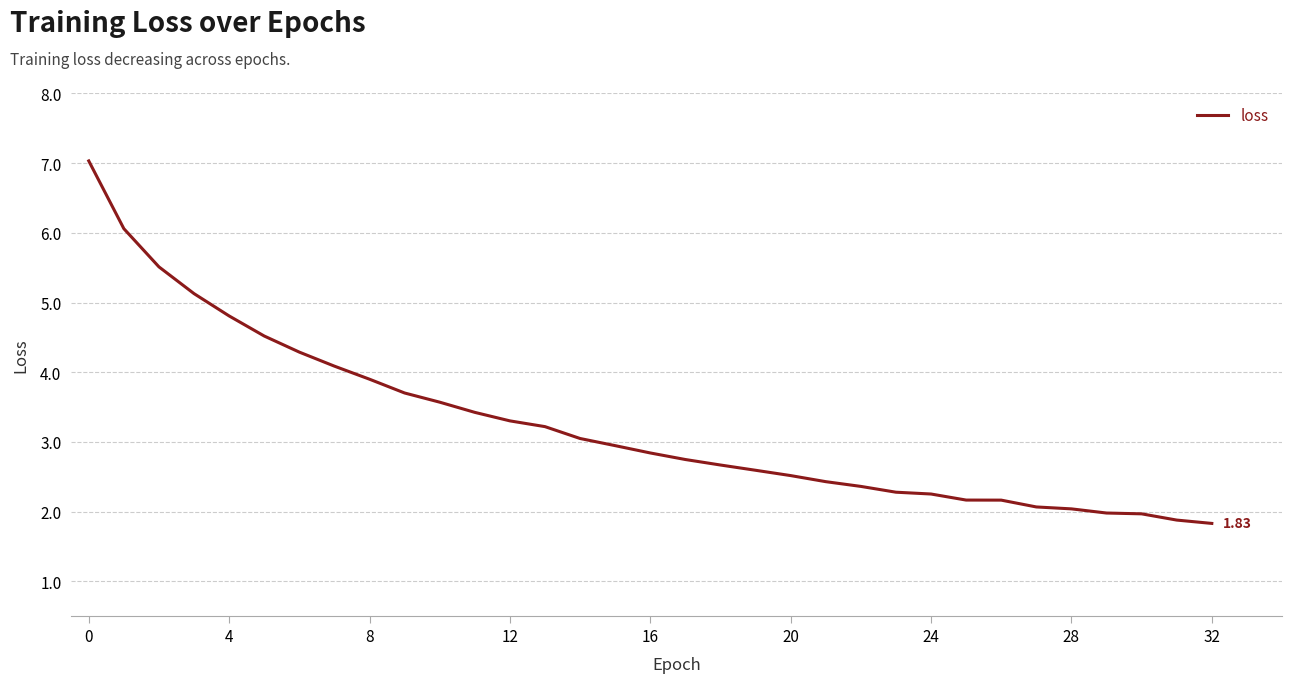

What is the difference between the maximum and minimum values?

5.2